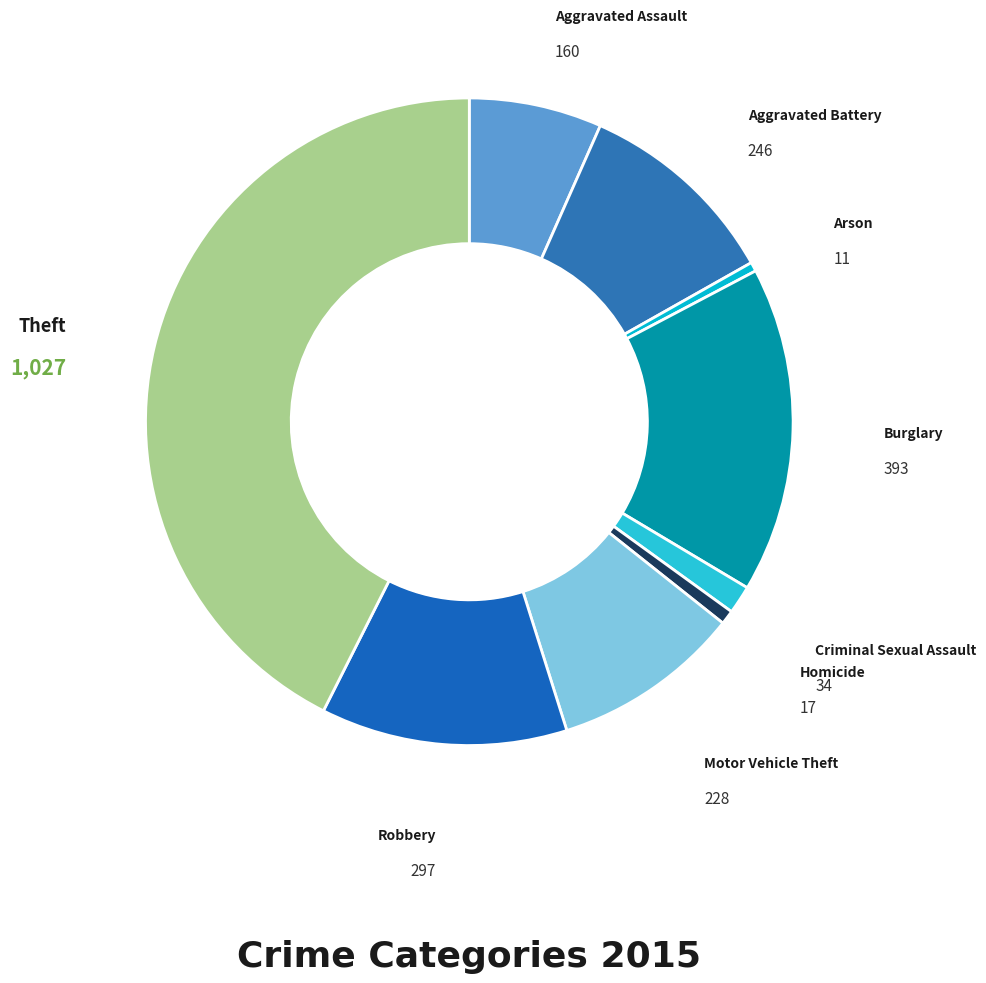

Which slice is the largest?

Theft